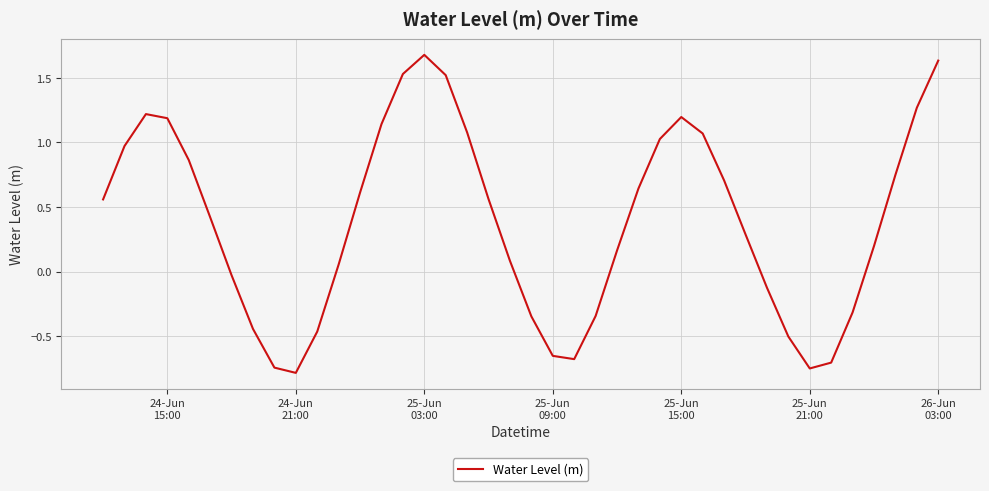

What is the maximum value shown in the chart?

1.7